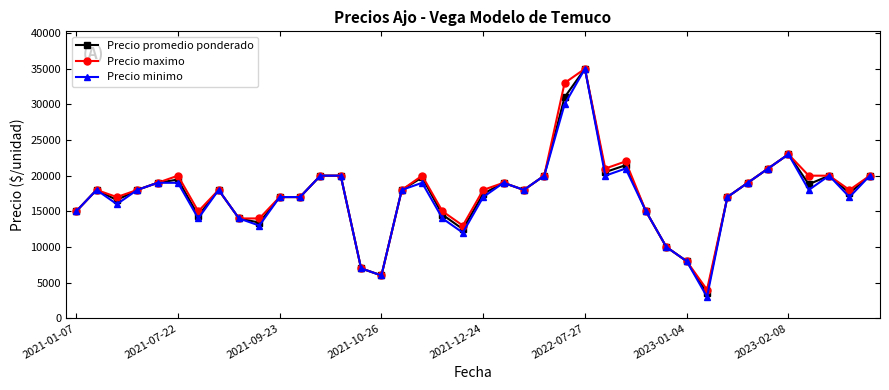

What is the maximum value shown in the chart?

35000